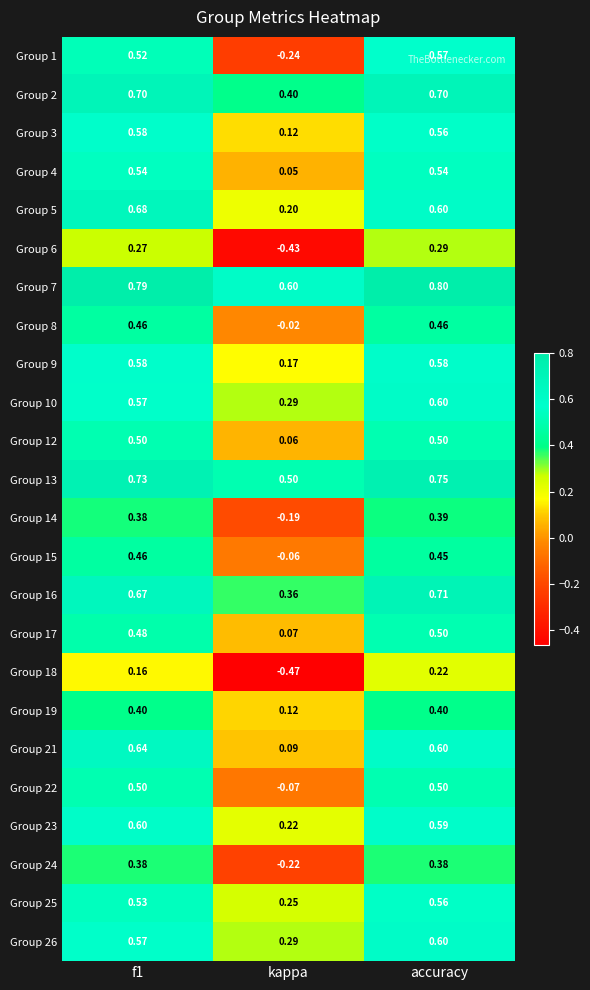

Where is Group 4 nearest to the value 0?

kappa